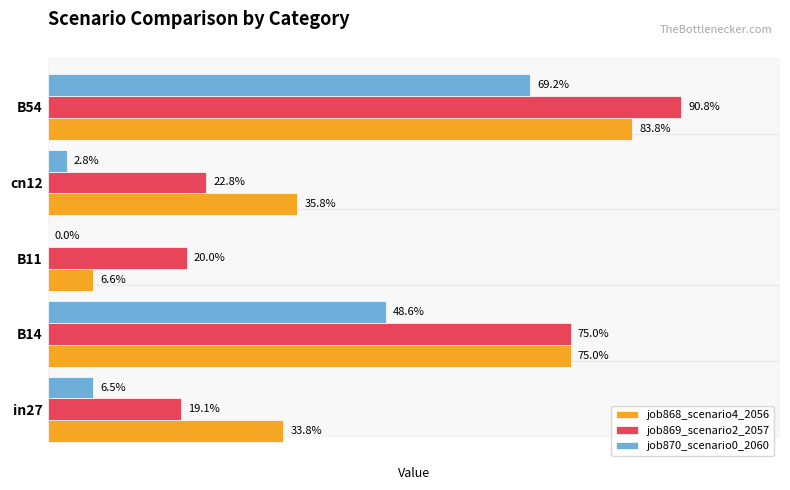

How many groups of bars are there?

5